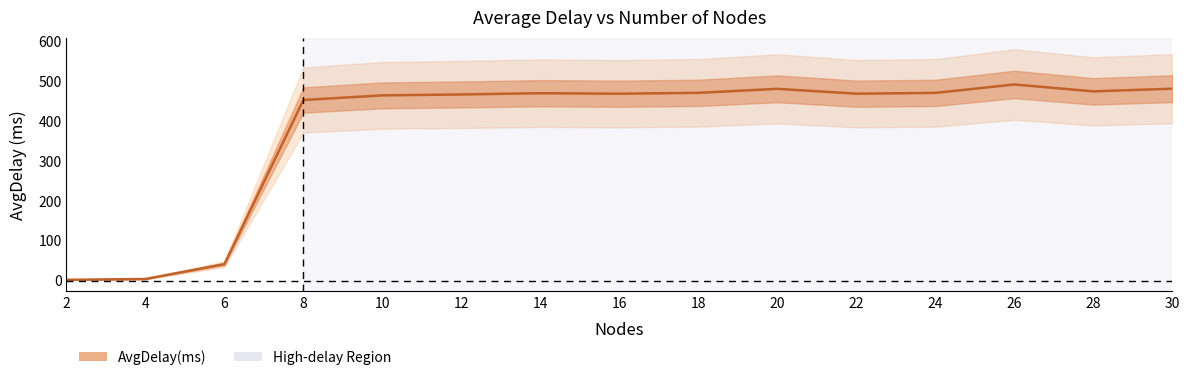

At which label is the value closest to 246?

6